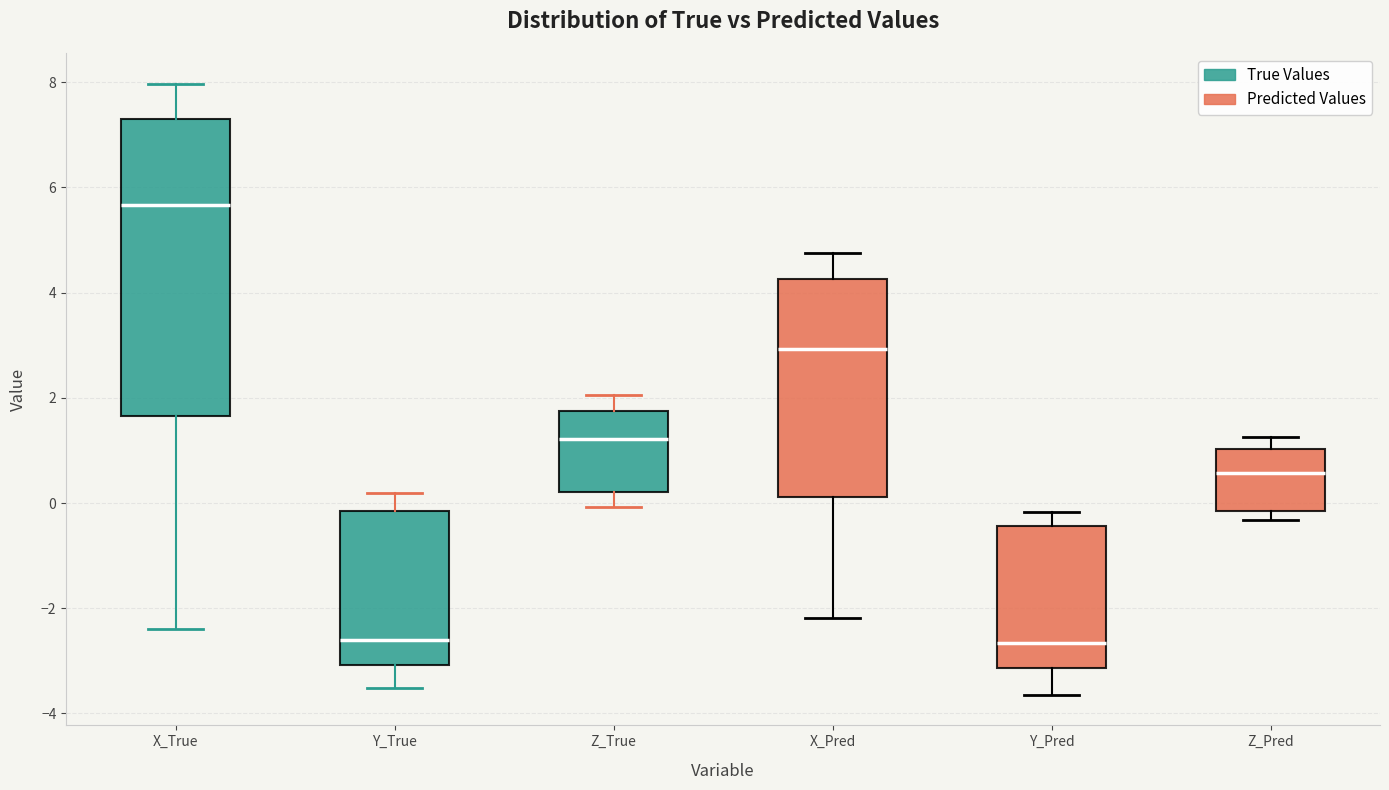

Reading left to right, transcribe this box plot: for each box, give where its median line is, the range the box spans, and where its two whiskers end, as read against the y-axis. The values are not printed on the chart, so give them approximately, as read against the axis.

X_True: median 5.6, box 1.6 to 7.2, whiskers -2.4 to 8.0
Y_True: median -2.6, box -3.0 to -0.2, whiskers -3.6 to 0.2
Z_True: median 1.2, box 0.2 to 1.8, whiskers 0.0 to 2.0
X_Pred: median 3.0, box 0.2 to 4.2, whiskers -2.2 to 4.8
Y_Pred: median -2.6, box -3.2 to -0.4, whiskers -3.6 to -0.2
Z_Pred: median 0.6, box -0.2 to 1.0, whiskers -0.4 to 1.2